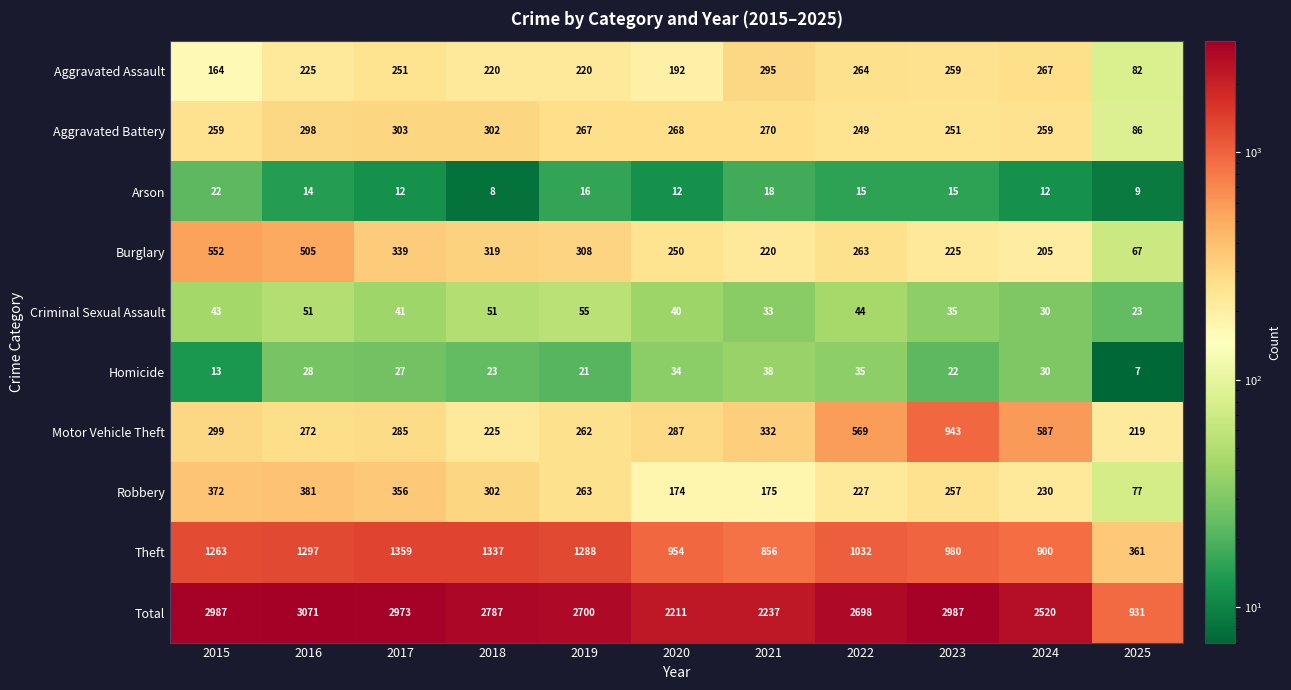

Which series has the largest total across all categories?

Total